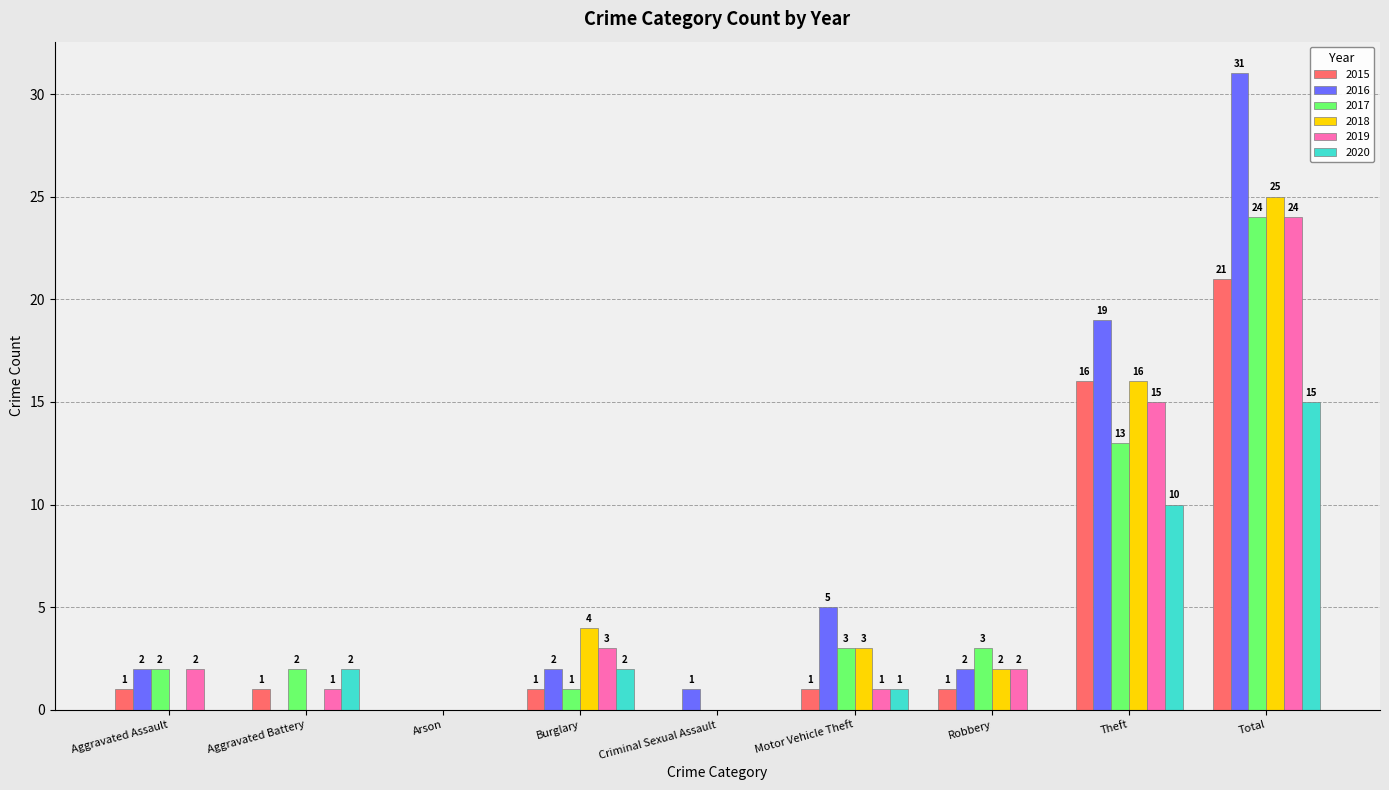

Which series has the widest spread of values?

2016